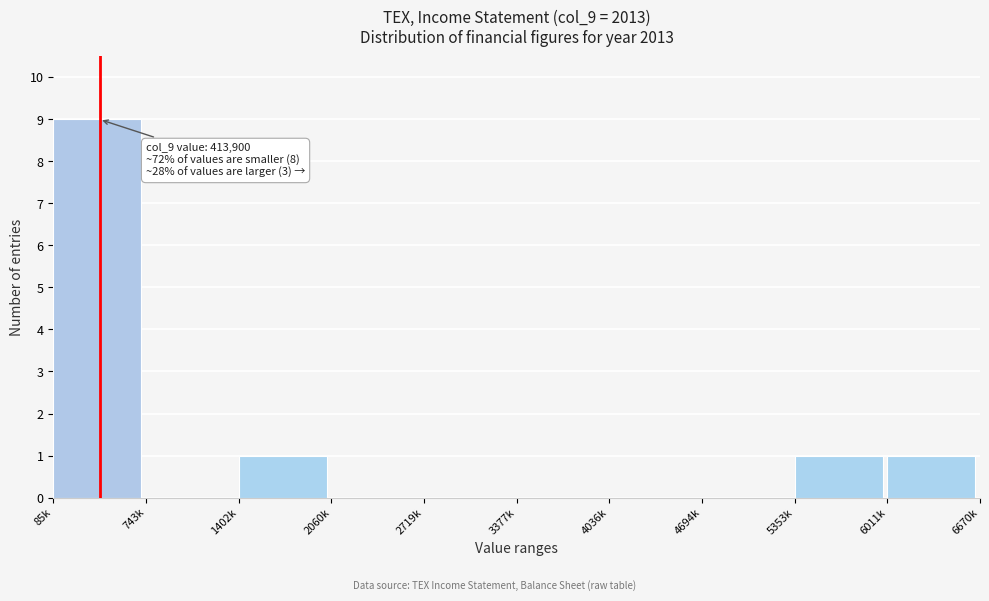

Reading left to right, what are all the values shown in this chart?

85k=9	743k=0	1402k=1	2060k=0	2719k=0	3377k=0	4036k=0	4694k=0	5353k=1	6011k=1